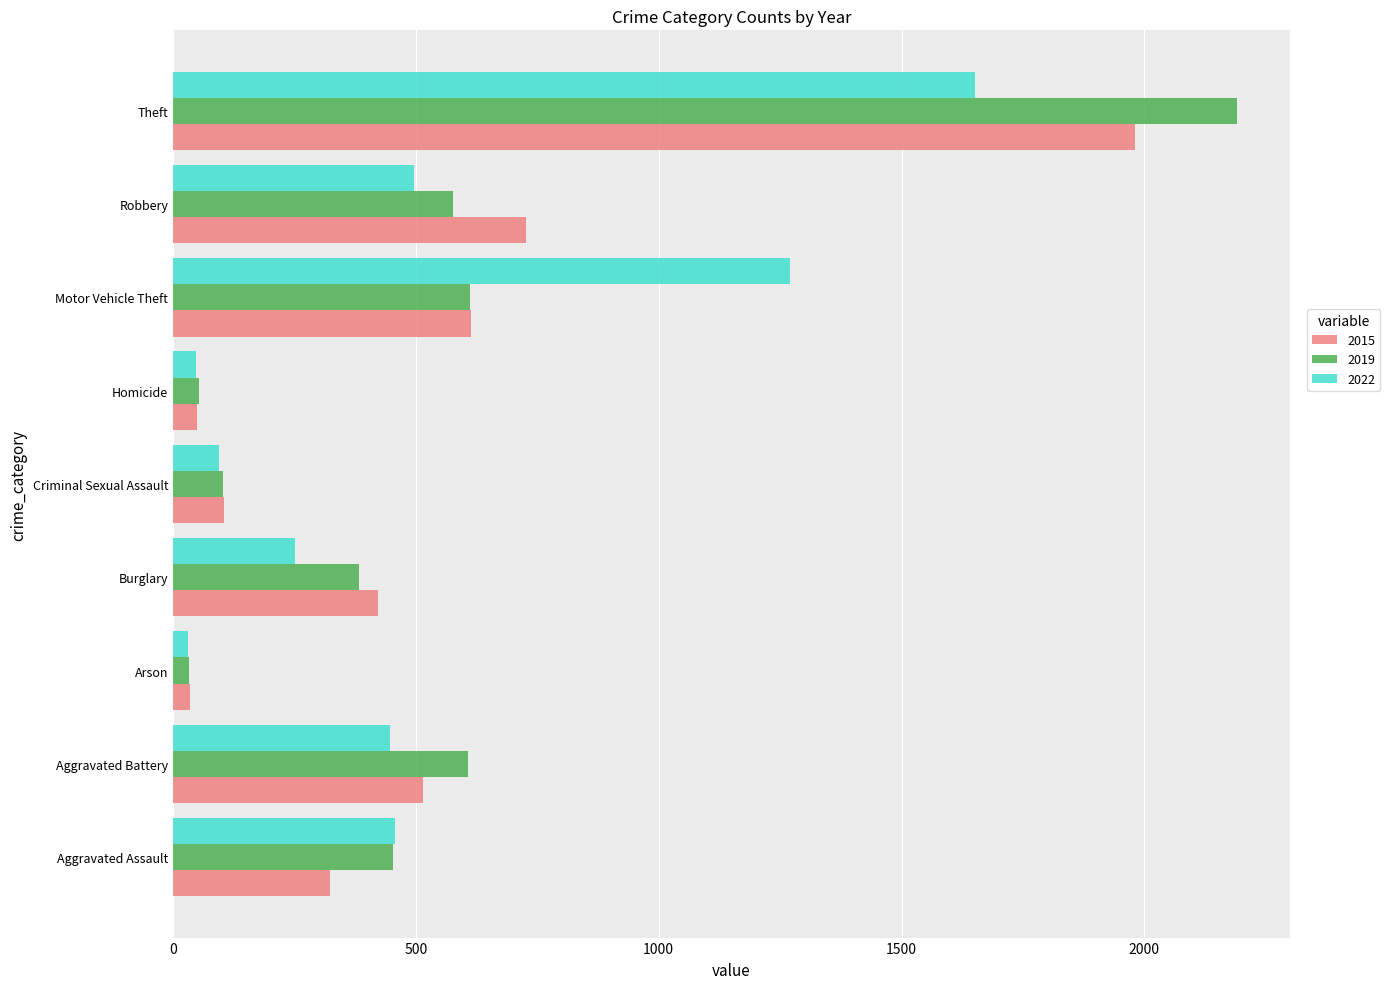

Which series has the largest range (max minus min)?

2019